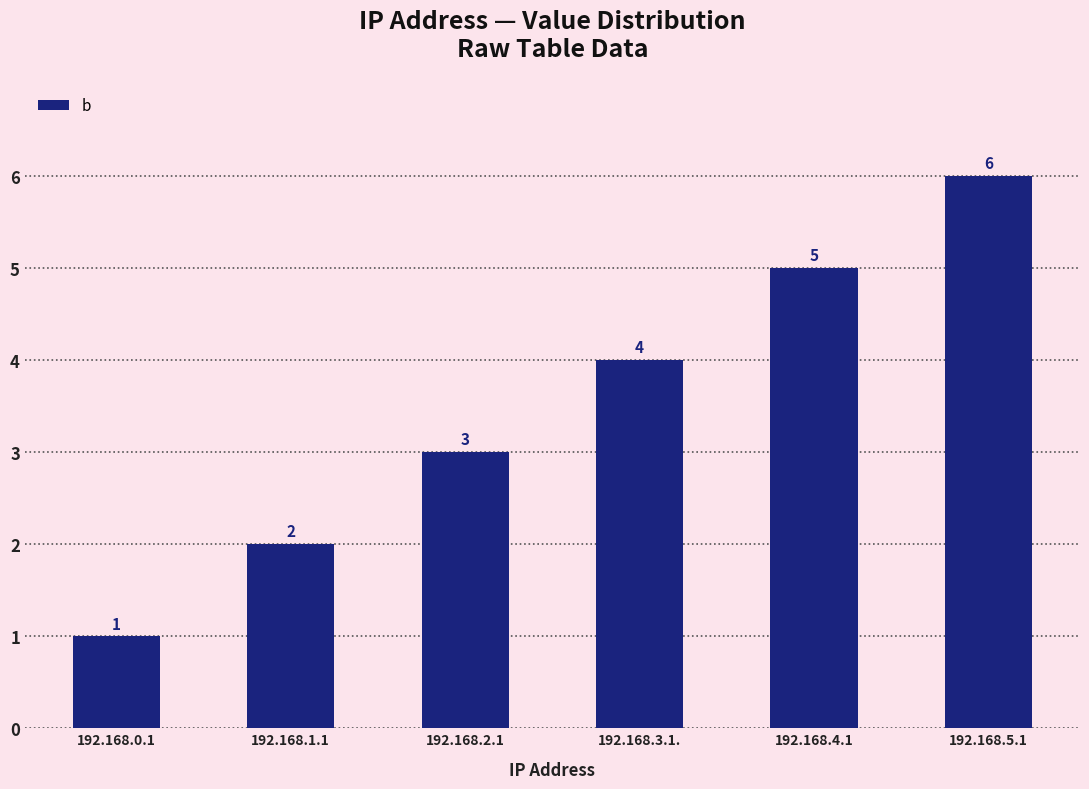

Rank the categories by value from lowest to highest.

192.168.0.1, 192.168.1.1, 192.168.2.1, 192.168.3.1., 192.168.4.1, 192.168.5.1